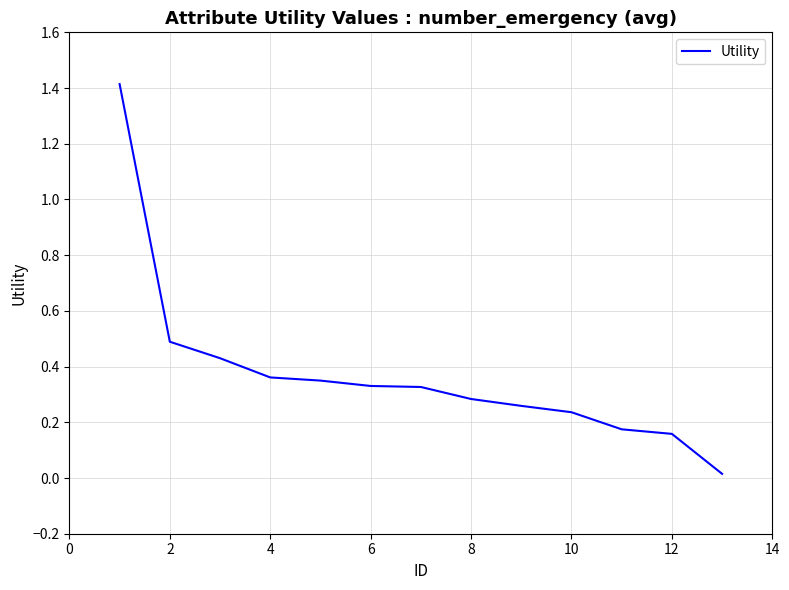

What is the difference between the maximum and minimum values?

1.4